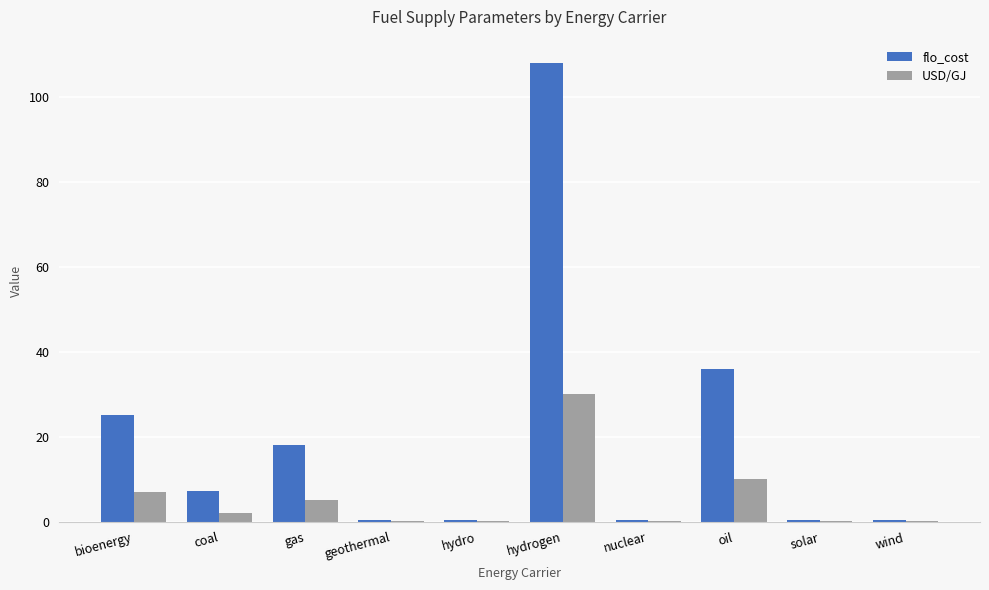

At which label is USD/GJ closest to 15?

oil